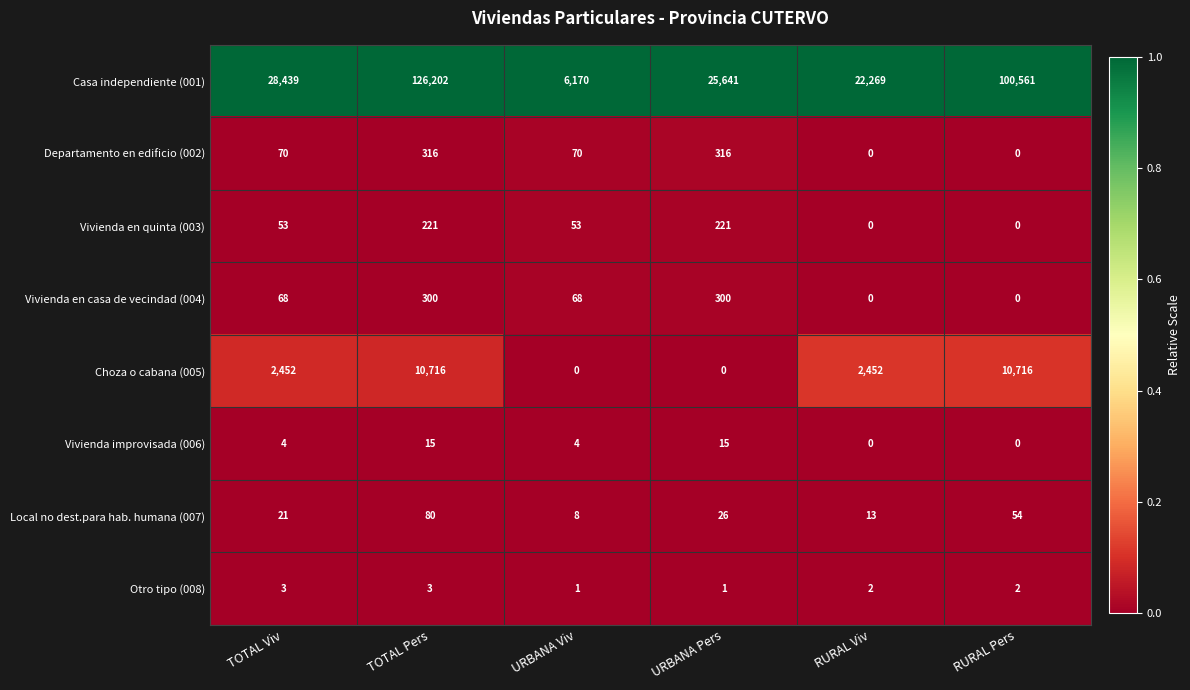

What is the maximum value shown in the chart?

126202